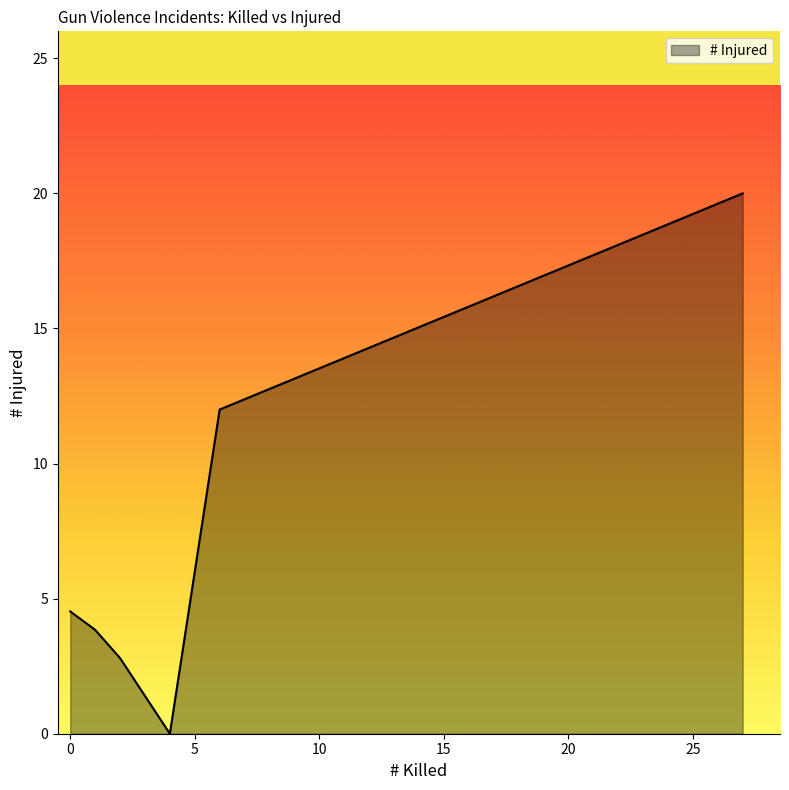

What is the greatest value displayed?

20.0